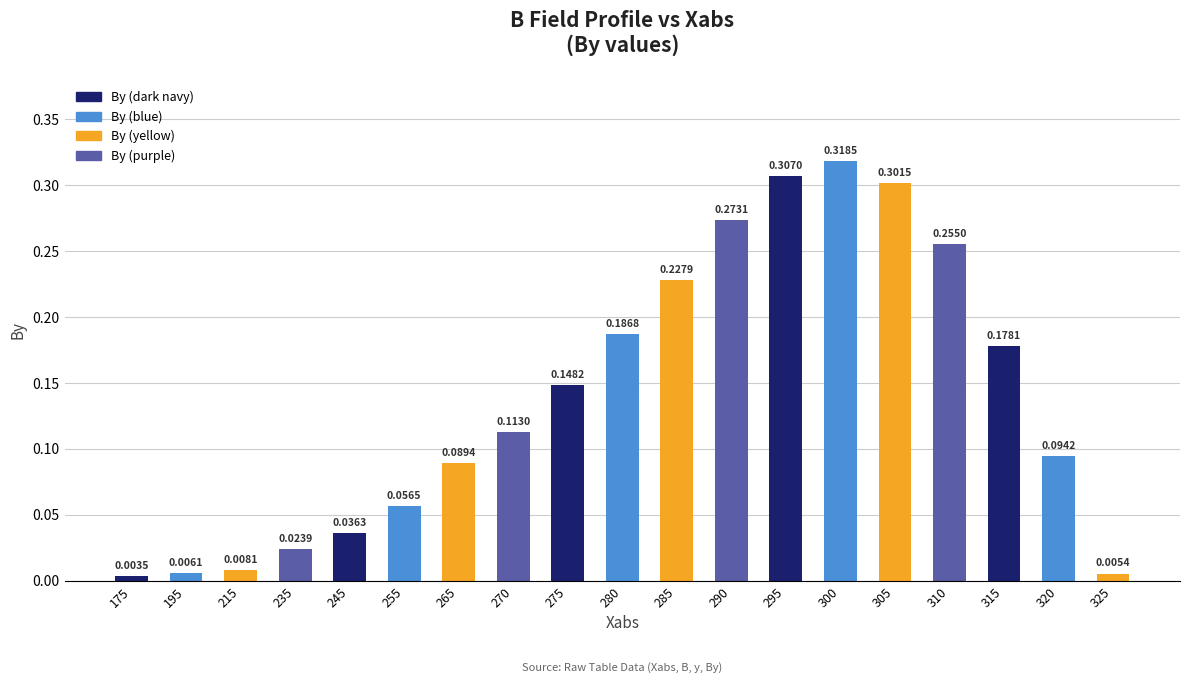

Rank the categories by value from lowest to highest.

175, 325, 195, 215, 235, 245, 255, 265, 320, 270, 275, 315, 280, 285, 310, 290, 305, 295, 300